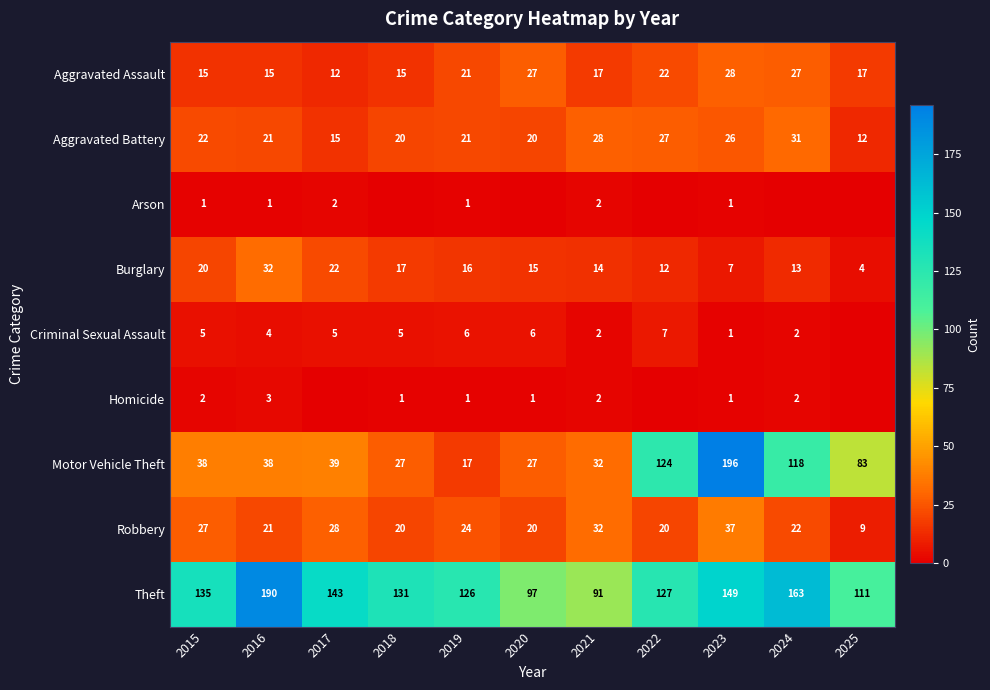

The value of Aggravated Assault at 2022 is 34. True or false?

False